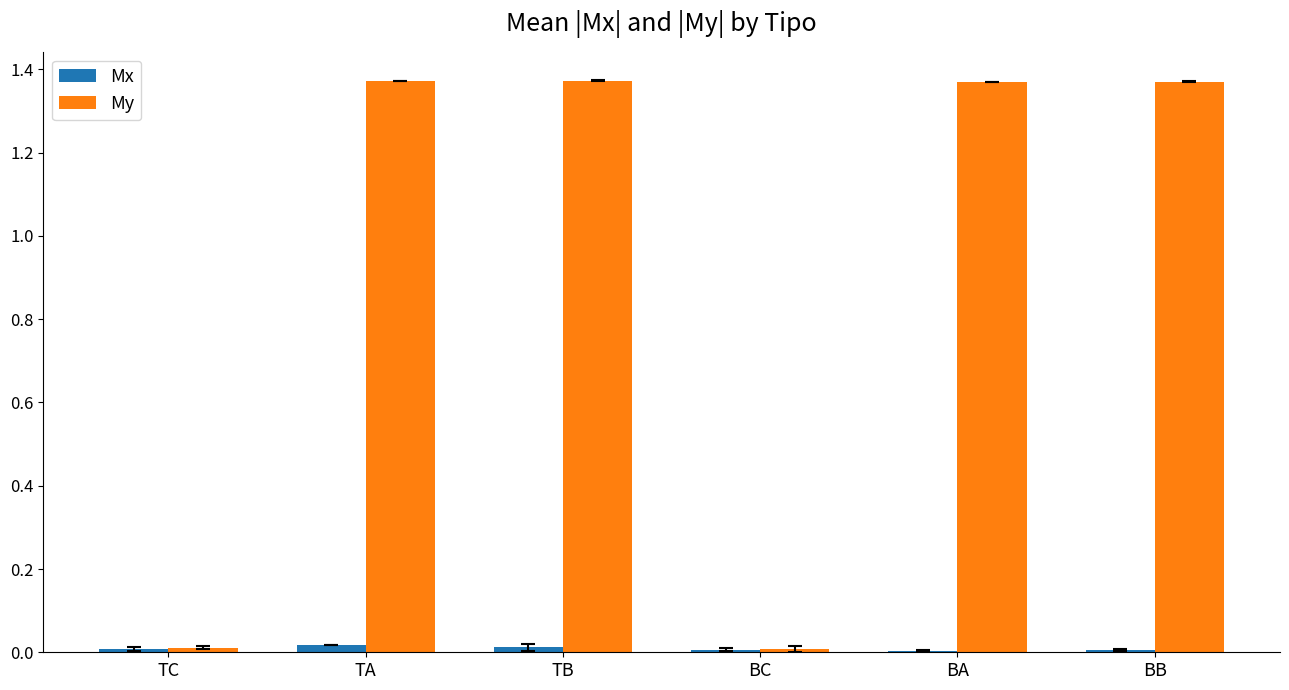

What is the sum of all Mx values?

0.1